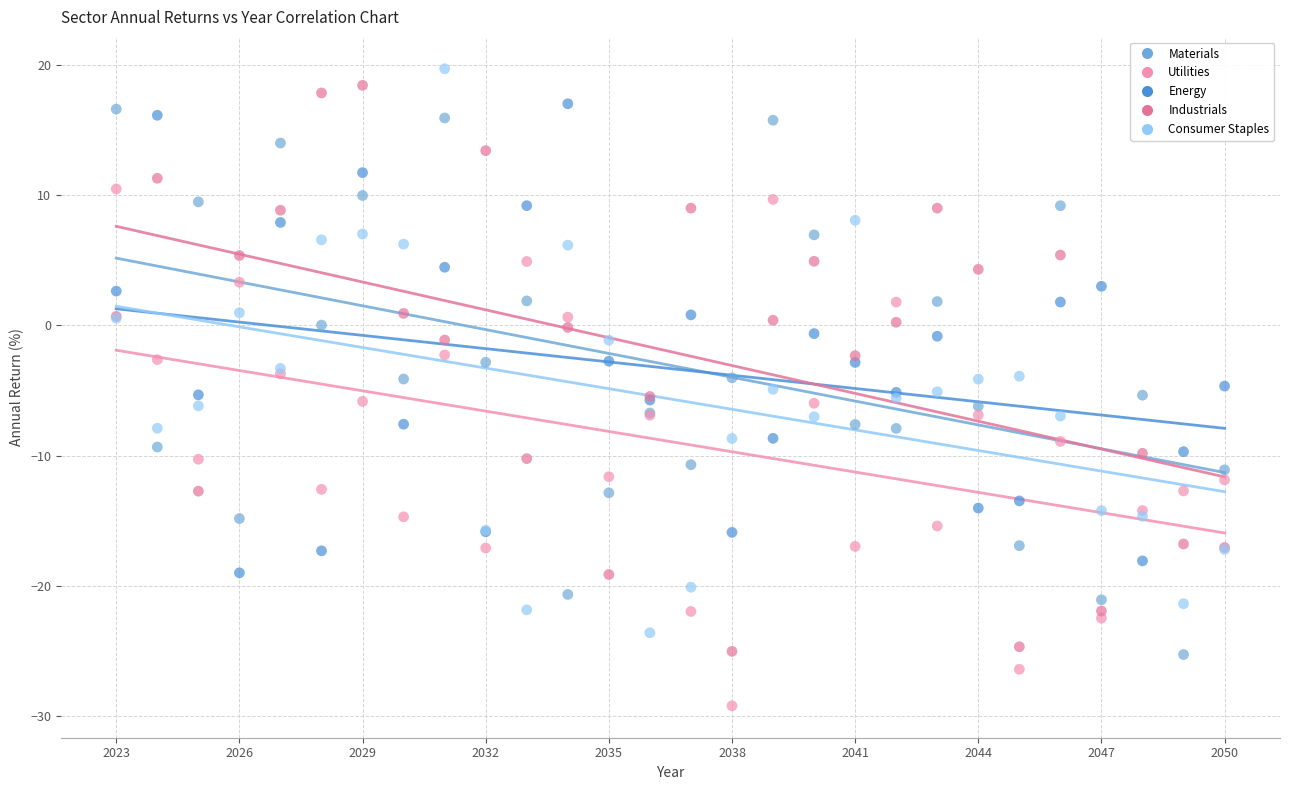

Which series contains the lowest Y value?

Utilities